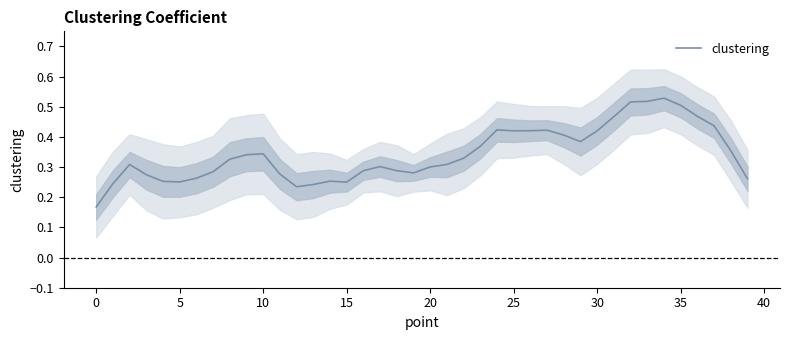

What is the minimum value shown in the chart?

0.2